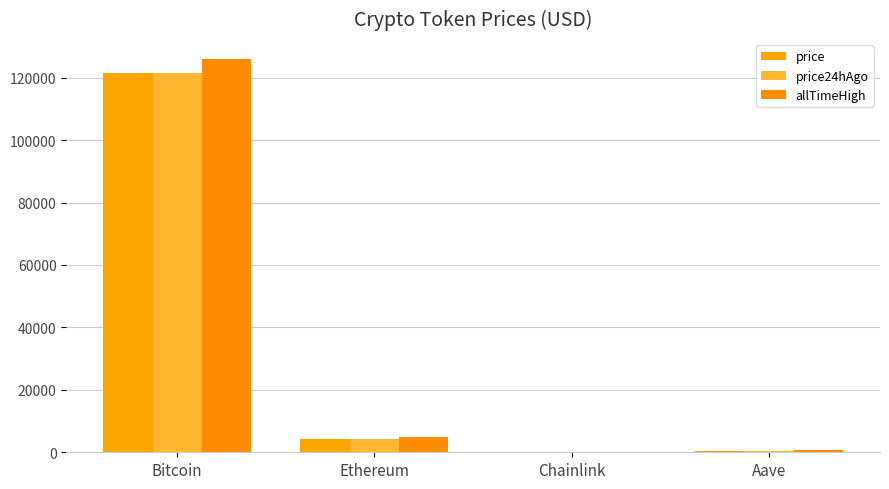

How many groups of bars are there?

4